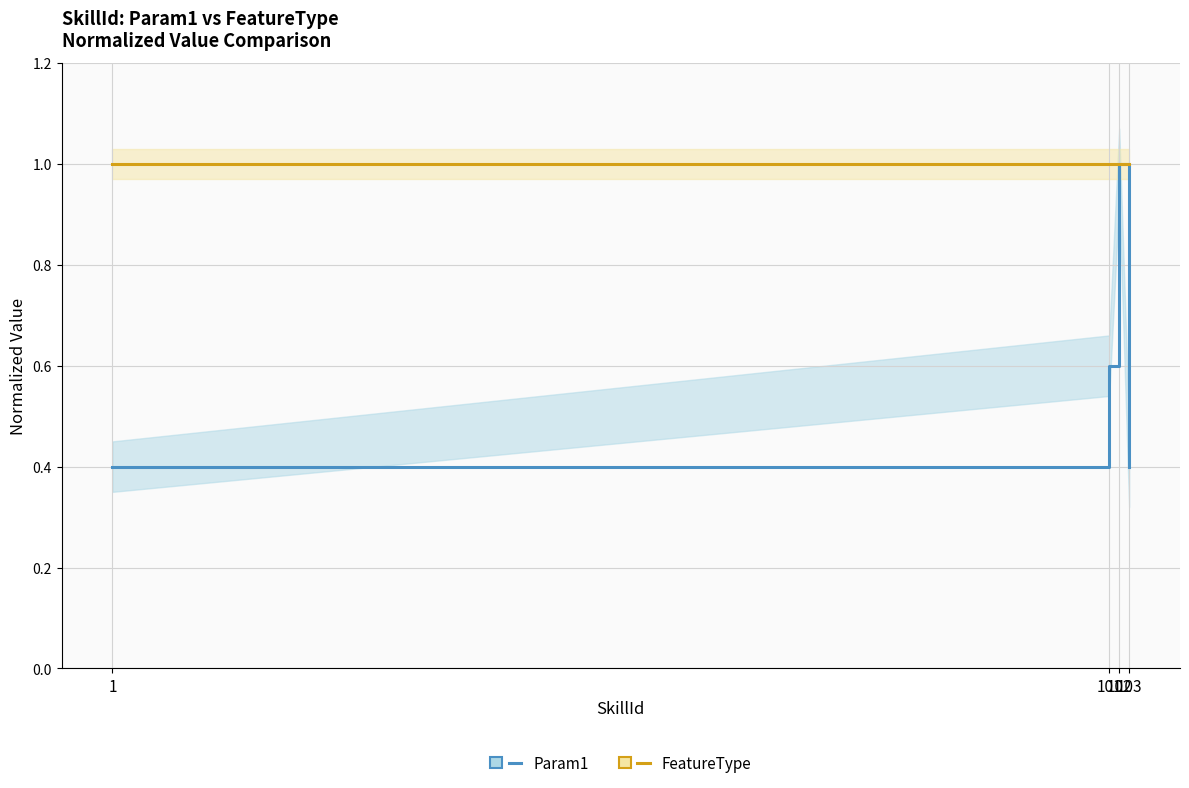

What is the difference between the maximum and second lowest values in the Param1 series?

0.6